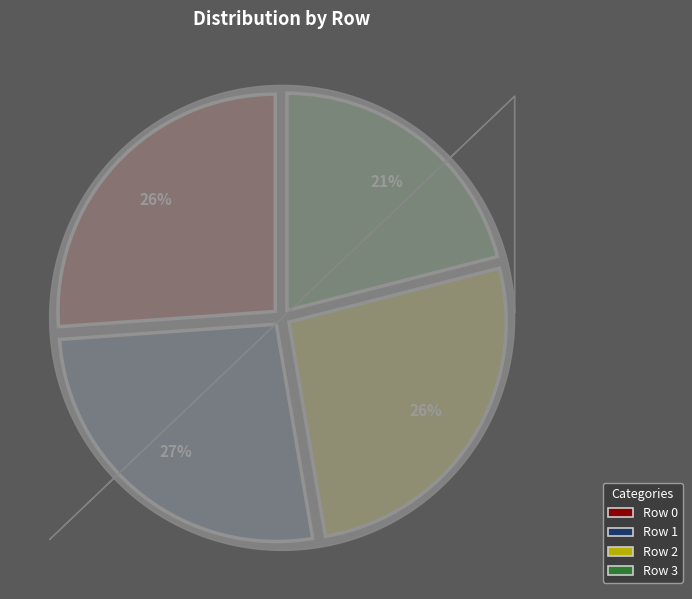

Does Row 3 account for over 50% of the chart?

No